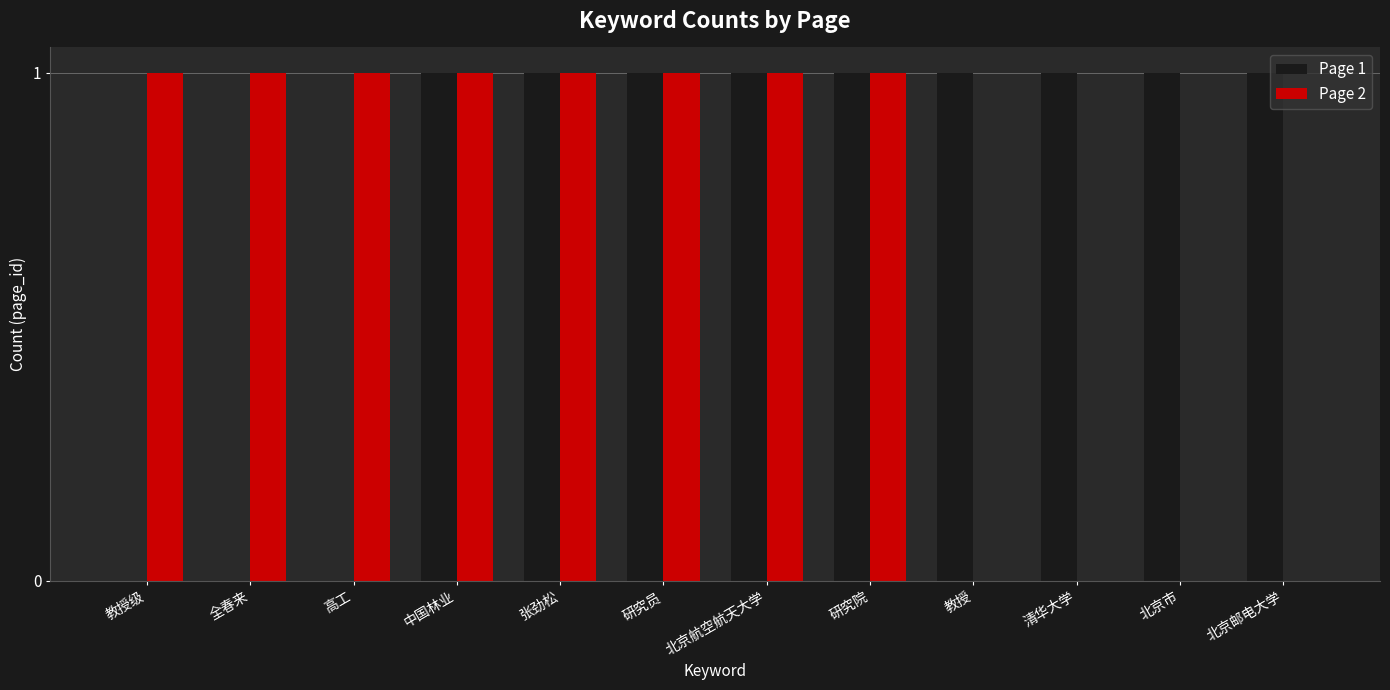

Are the bars grouped side by side (vs. stacked)?

Yes